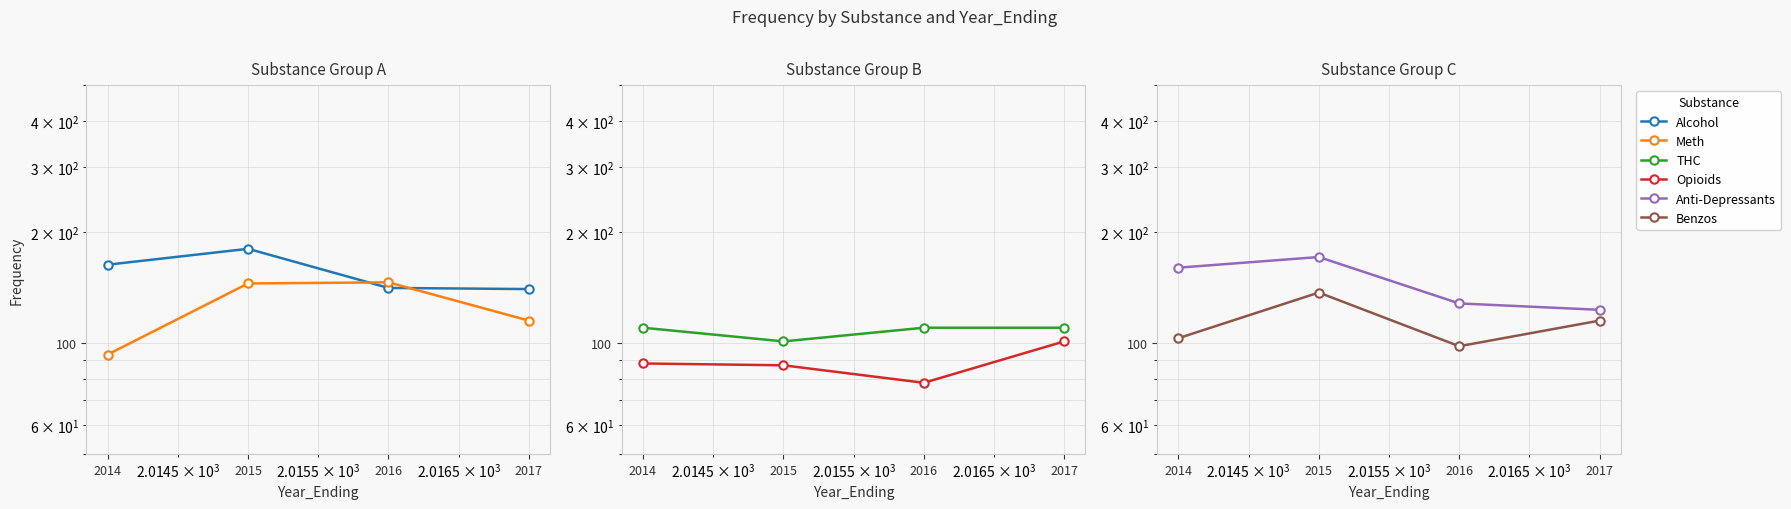

The value of Meth at 2016 is 146. True or false?

True